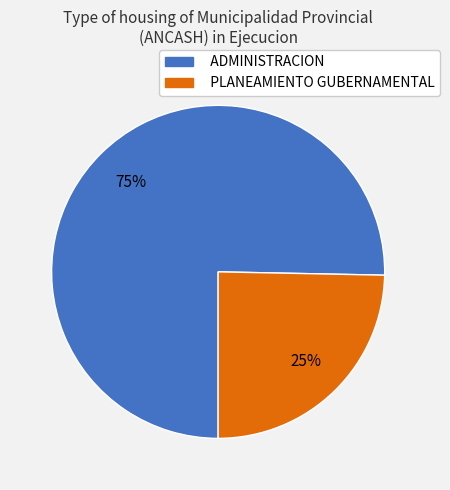

To the nearest percent, what is the average slice percentage?

50%